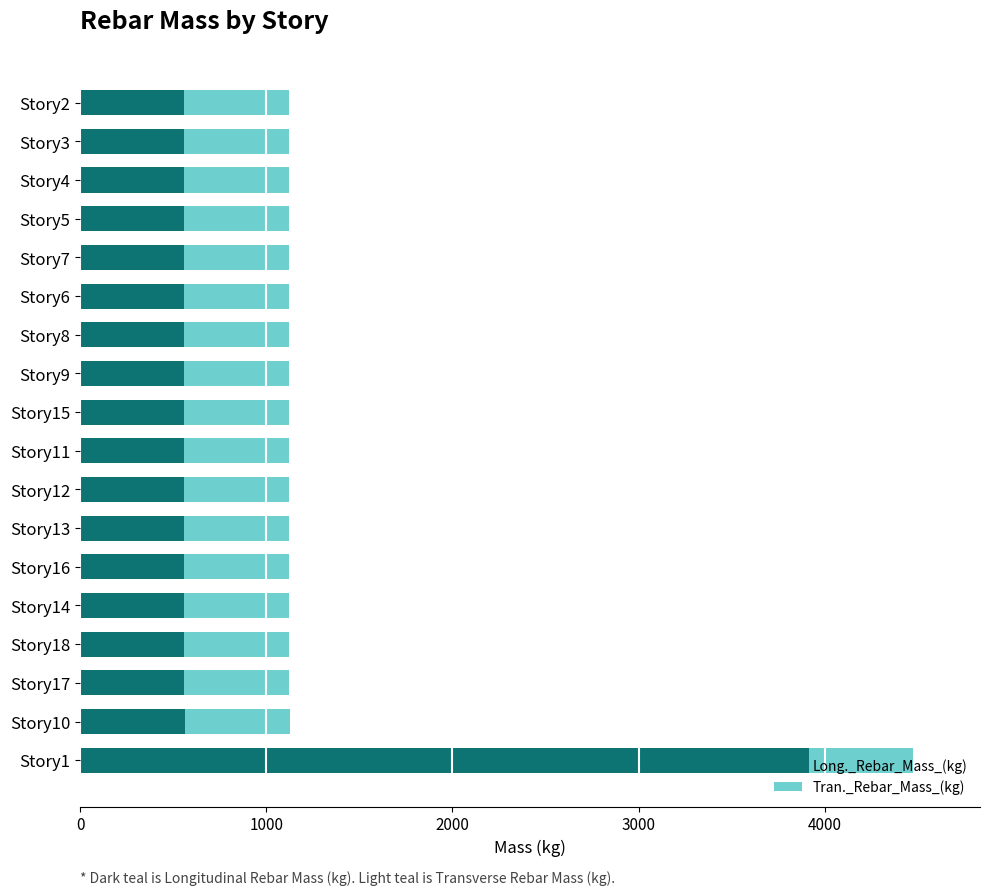

What is the sum of the Long._Rebar_Mass_(kg) values at Story2 and Story7?

1120.5